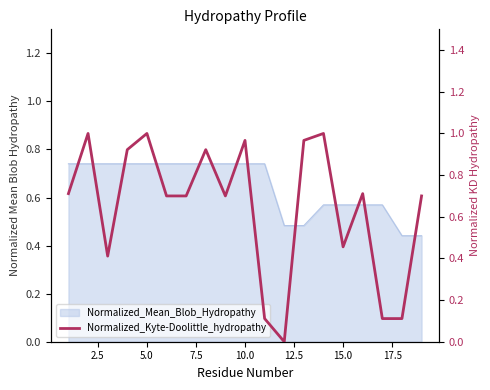

How many interior local peaks (higher than both neighbors) does the data have?

6